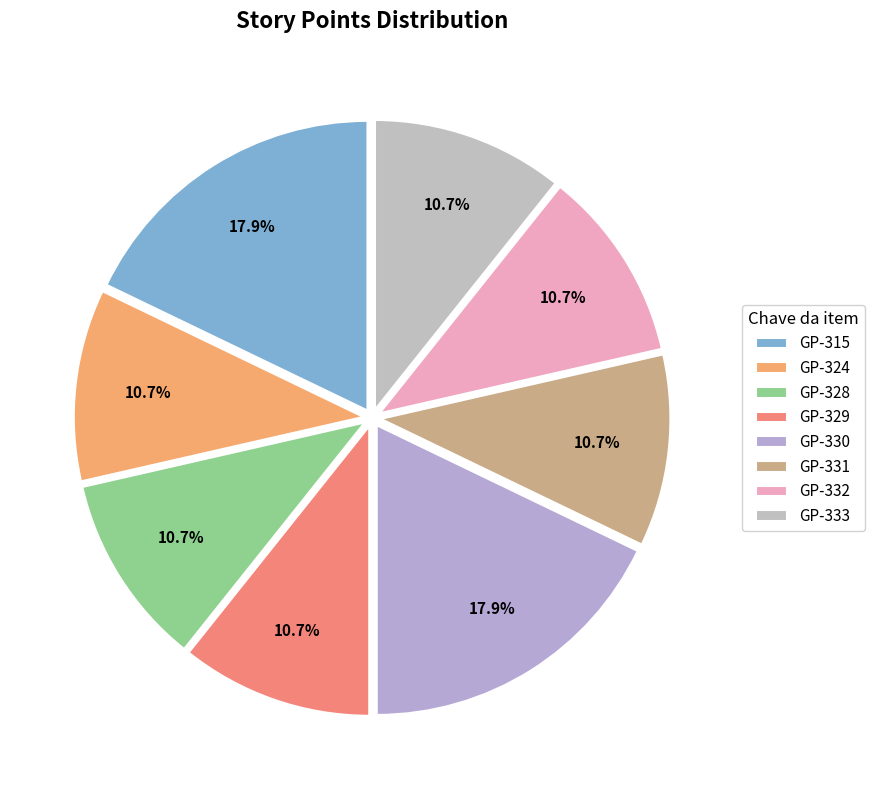

To the nearest percent, what percentage of the pie is GP-328?

11%